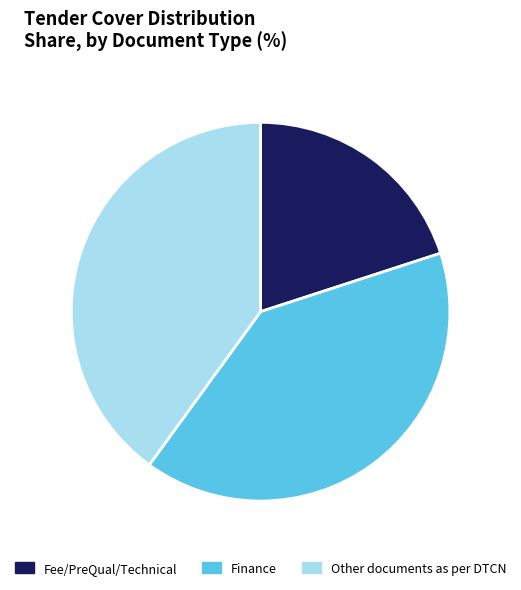

Which slice is the smallest?

Fee/PreQual/Technical